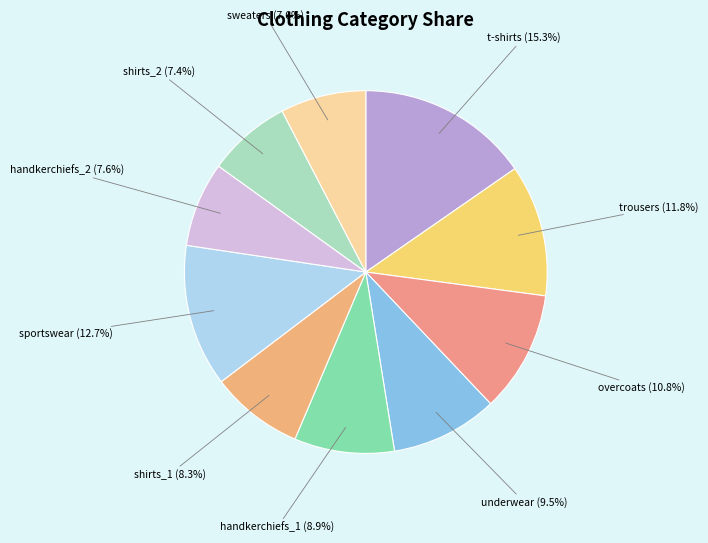

Count the number of slices in the pie.

10